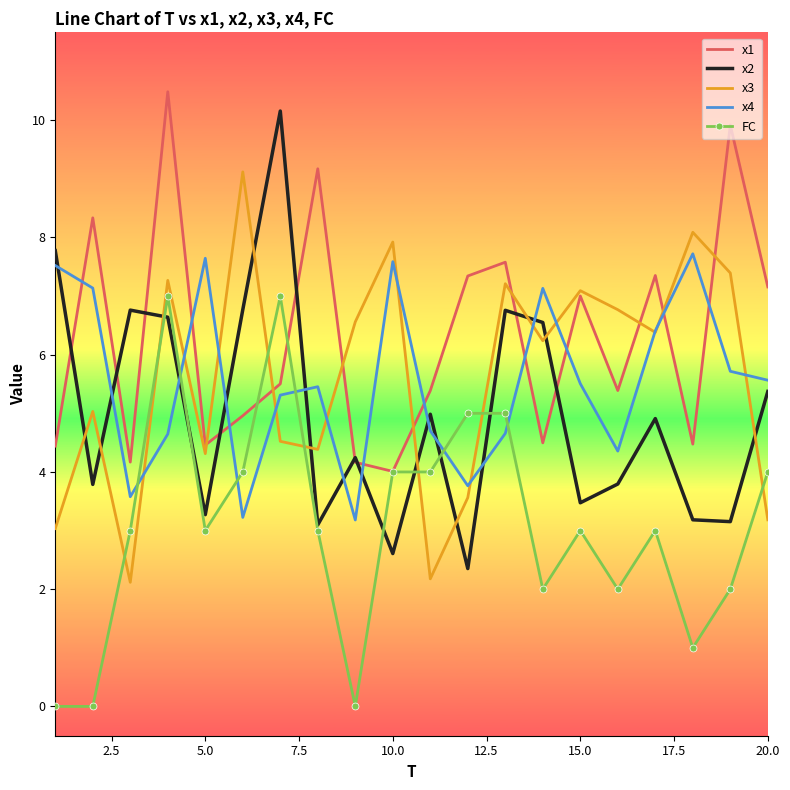

Which series has the largest total across all categories?

x1